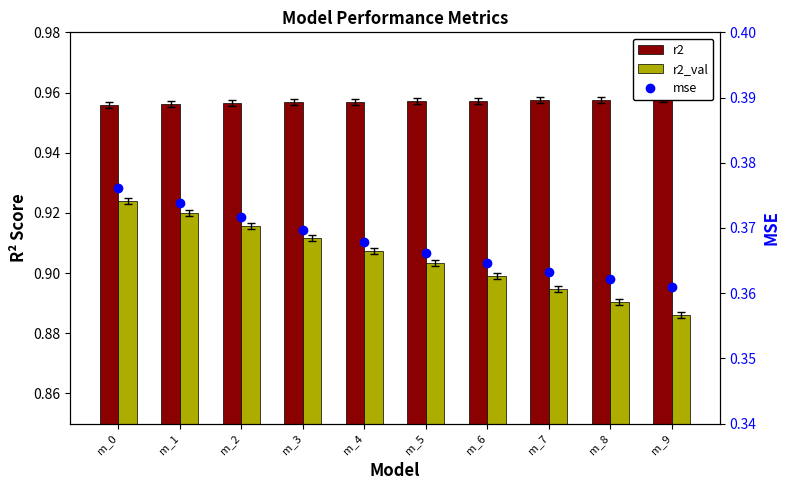

Which category has the highest value across all series?

m_9